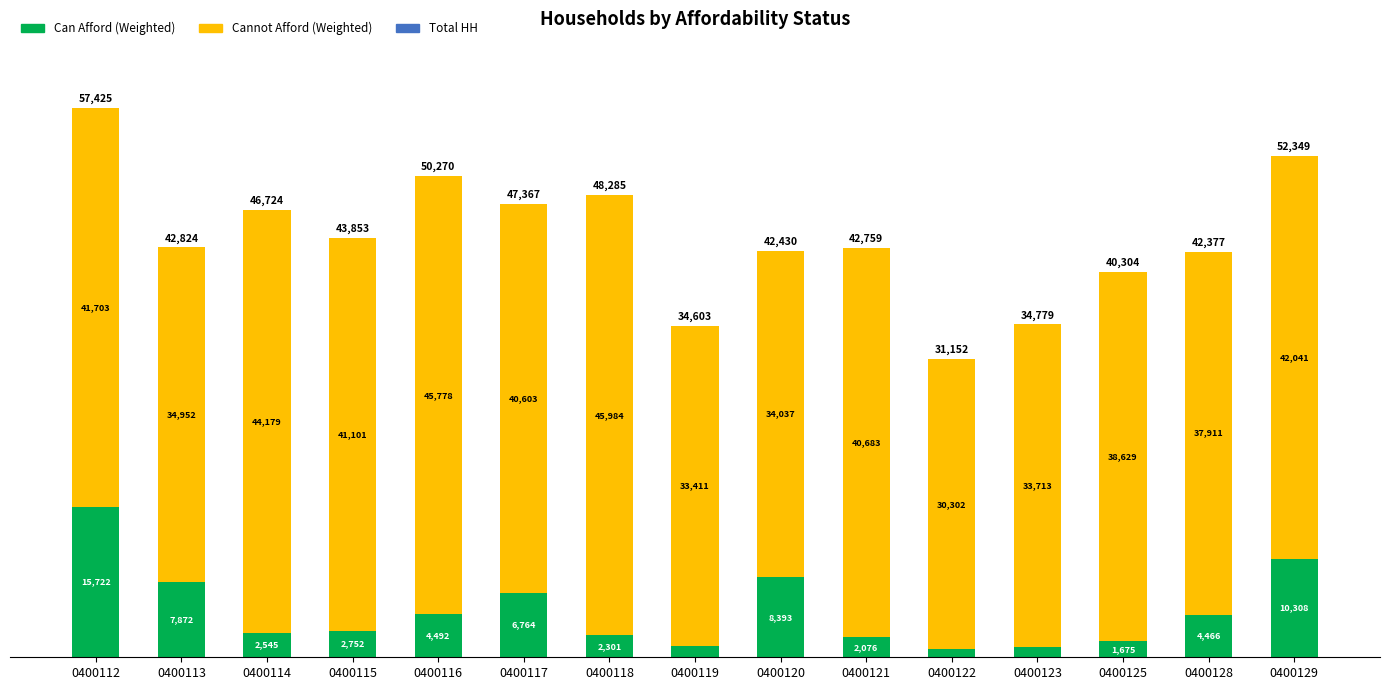

Where does the Can Afford (Weighted) series first go above 2752?

0400112